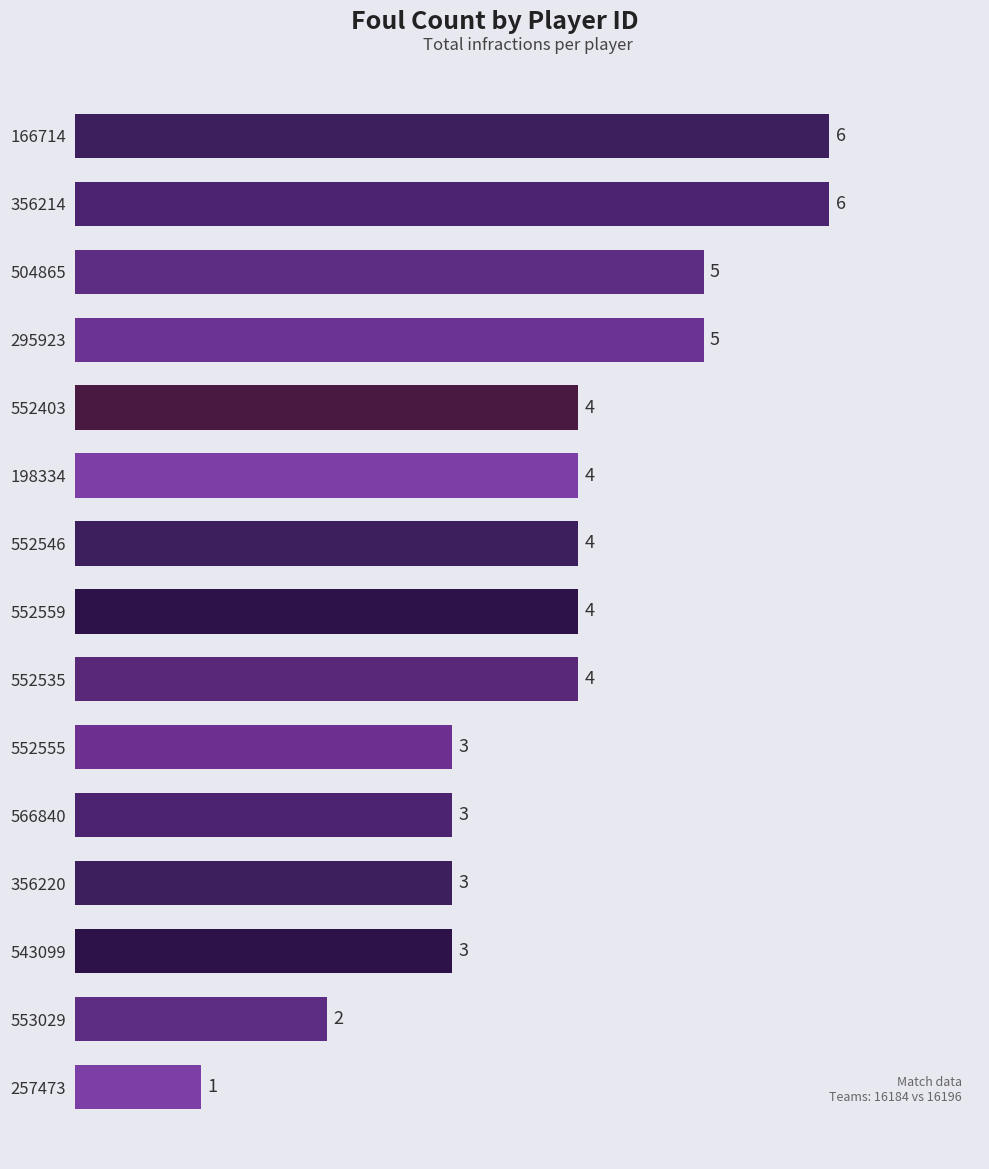

True or false: the data shows 2 at 257473.

False